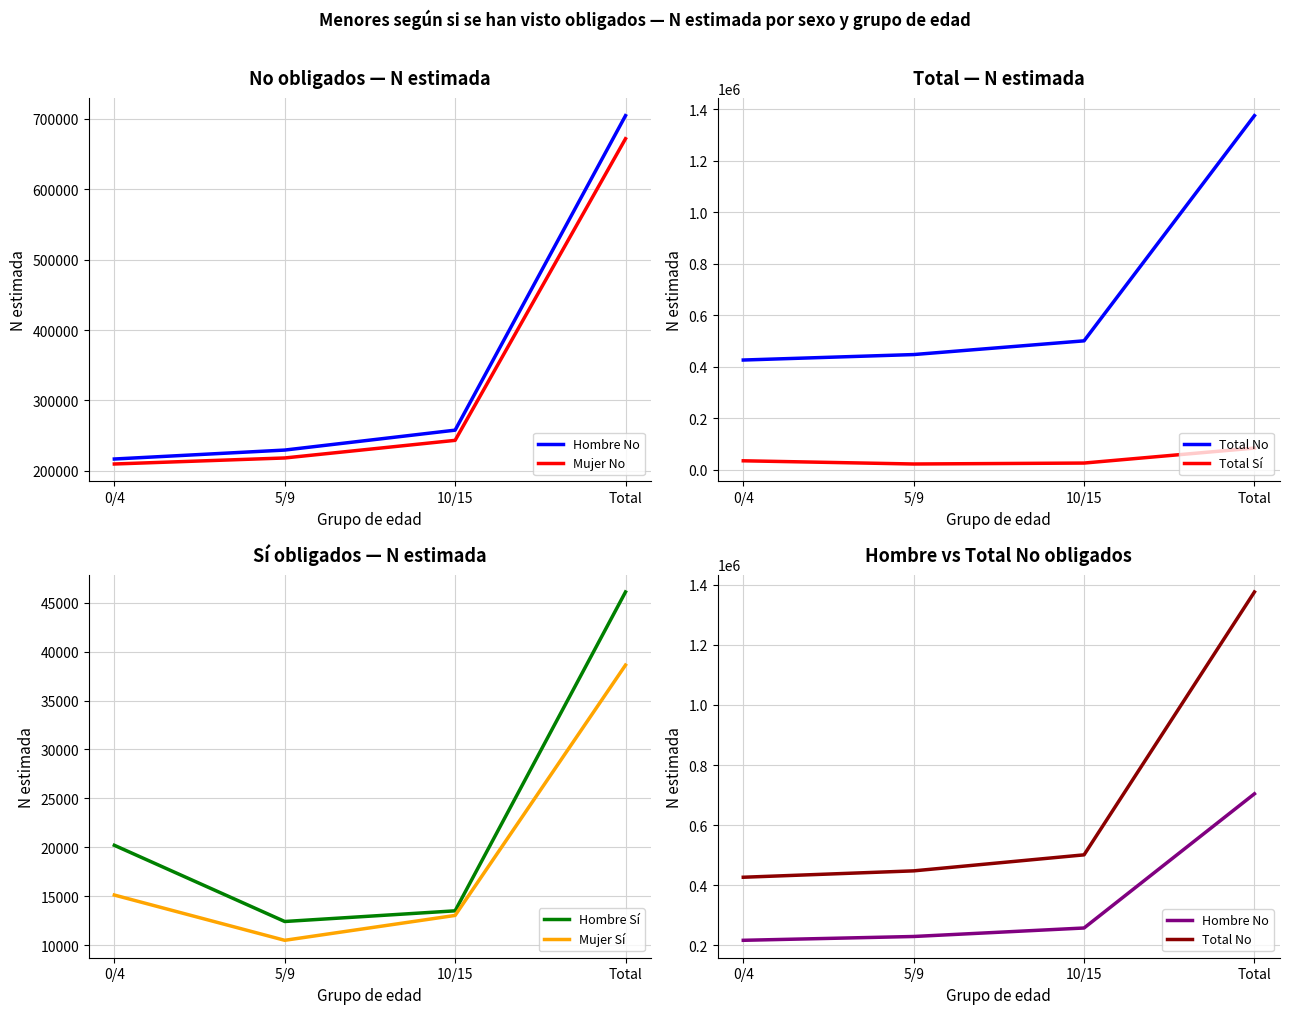

What is the difference between the maximum and second lowest values in the Hombre Sí series?

32603